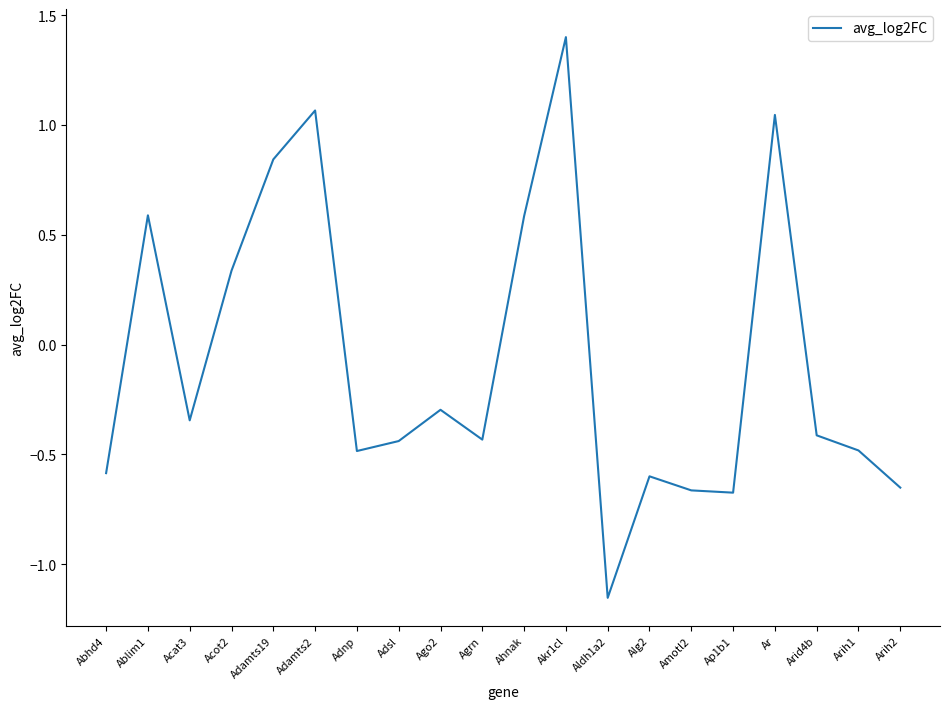

What is the difference between the values at Alg2 and Akr1cl?

2.0